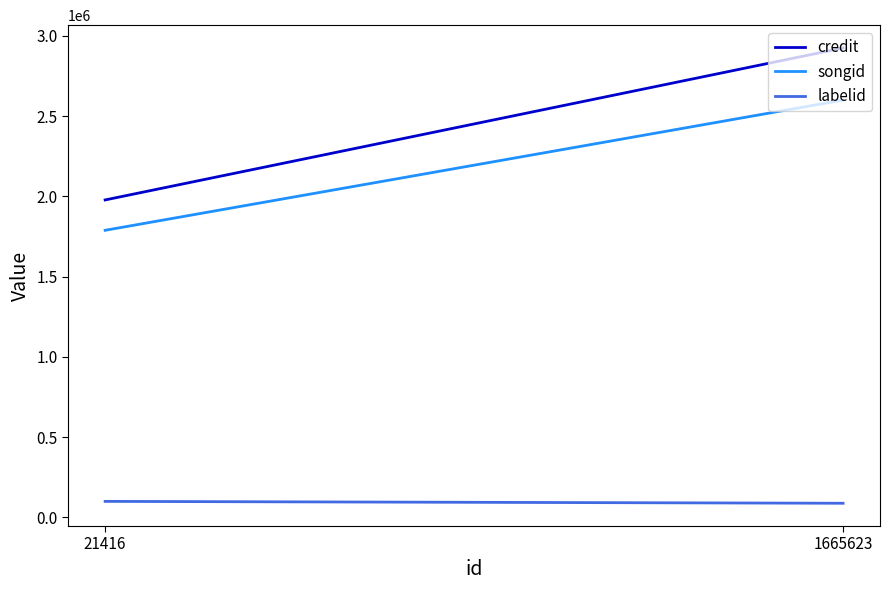

What is the minimum value shown in the chart?

87262